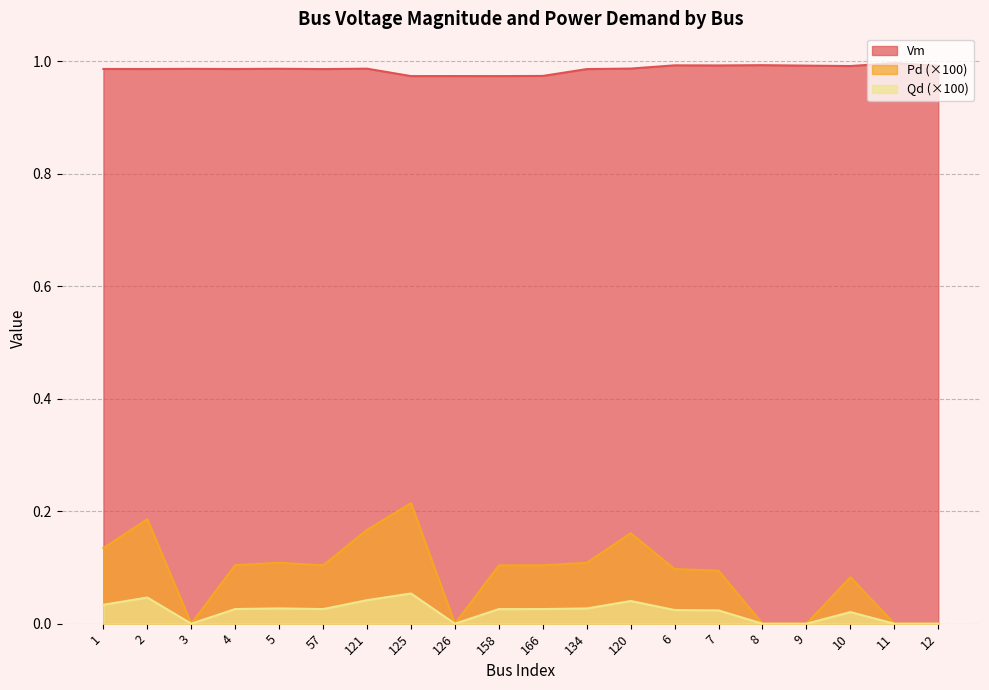

Is the value of Pd at 5 greater than the value of Qd at 8?

Yes